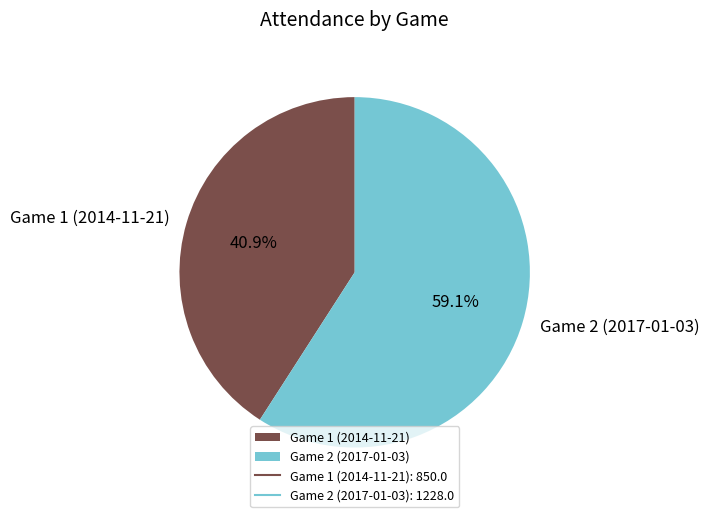

True or false: Game 1 (2014-11-21) accounts for 51% of the total.

False